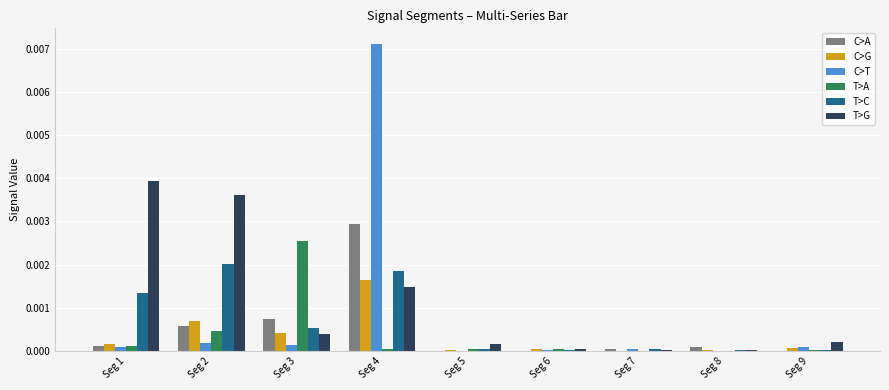

How many data points does each series have?

9